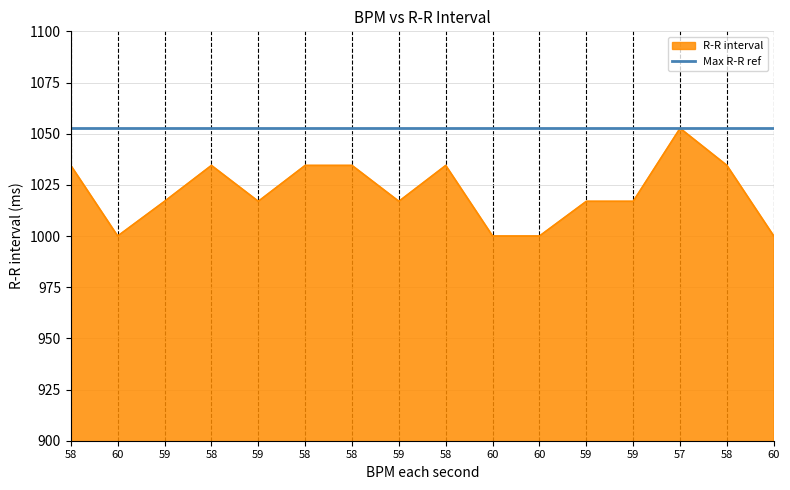

Which label corresponds to the smallest value in the chart?

60